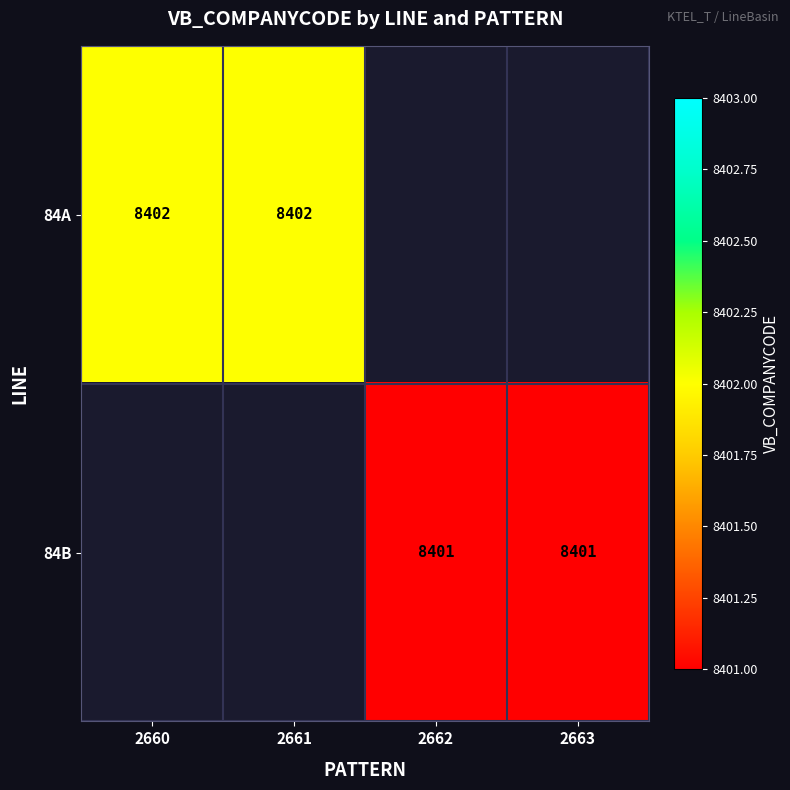

The 84B series shows 8401 at 2663. True or false?

True